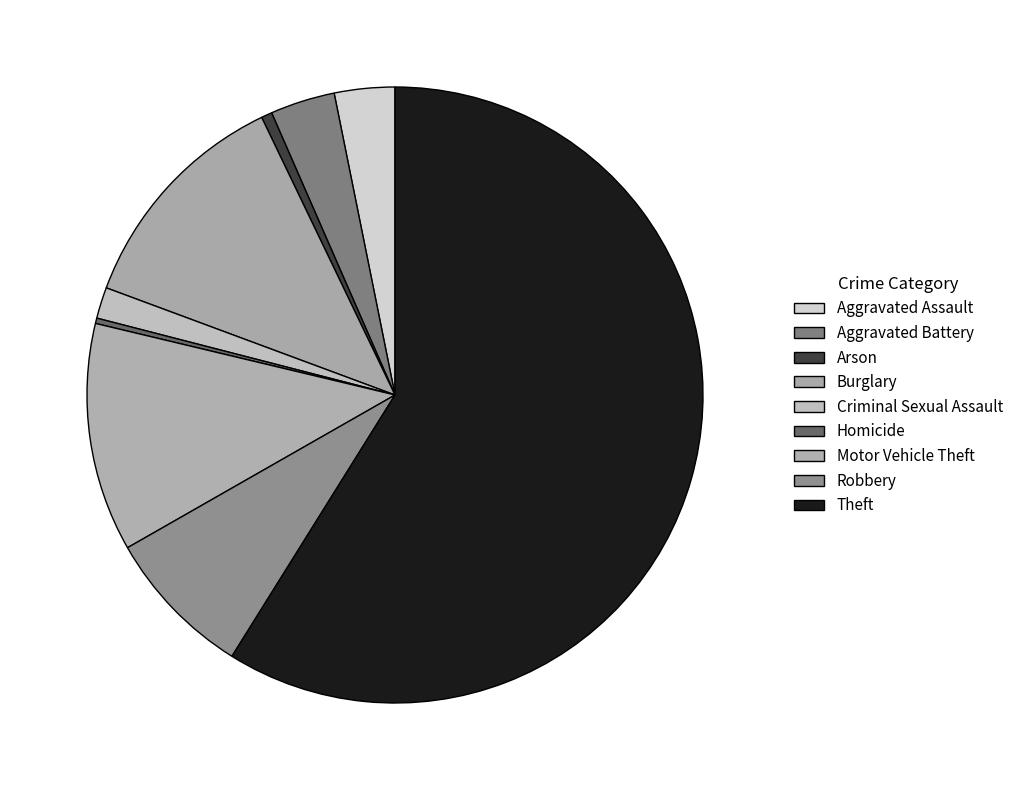

To the nearest percent, what percentage of the pie is Aggravated Battery?

3%